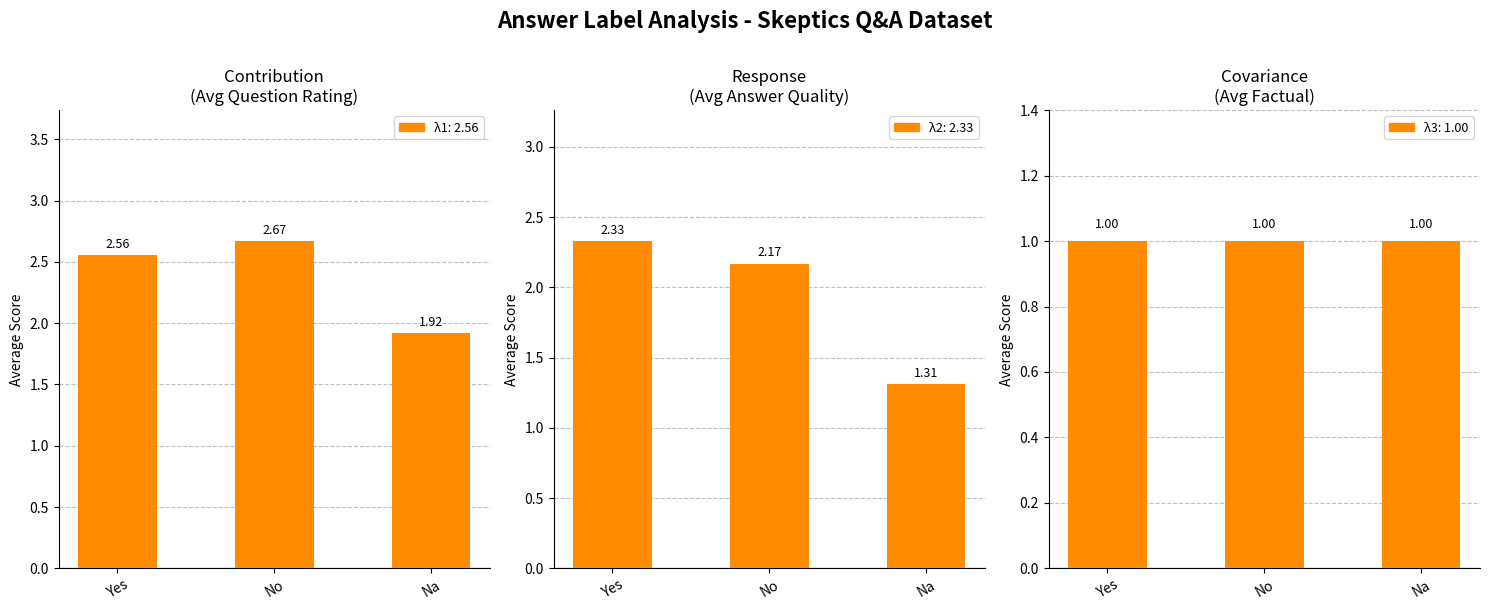

At how many categories does at least one series exceed 1?

3